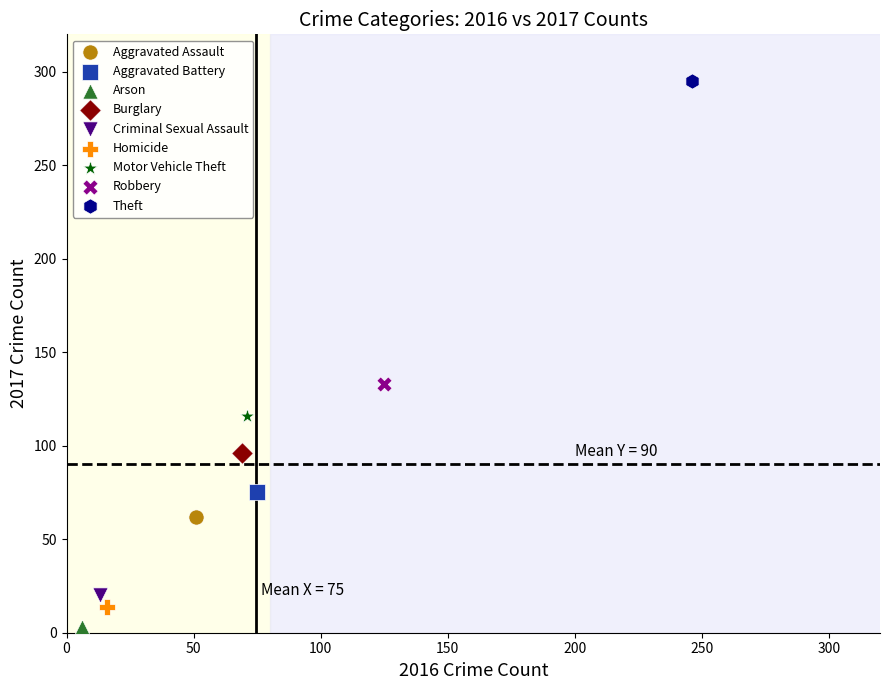

What are all the series names shown in the legend?

Aggravated Assault, Aggravated Battery, Arson, Burglary, Criminal Sexual Assault, Homicide, Motor Vehicle Theft, Robbery, Theft